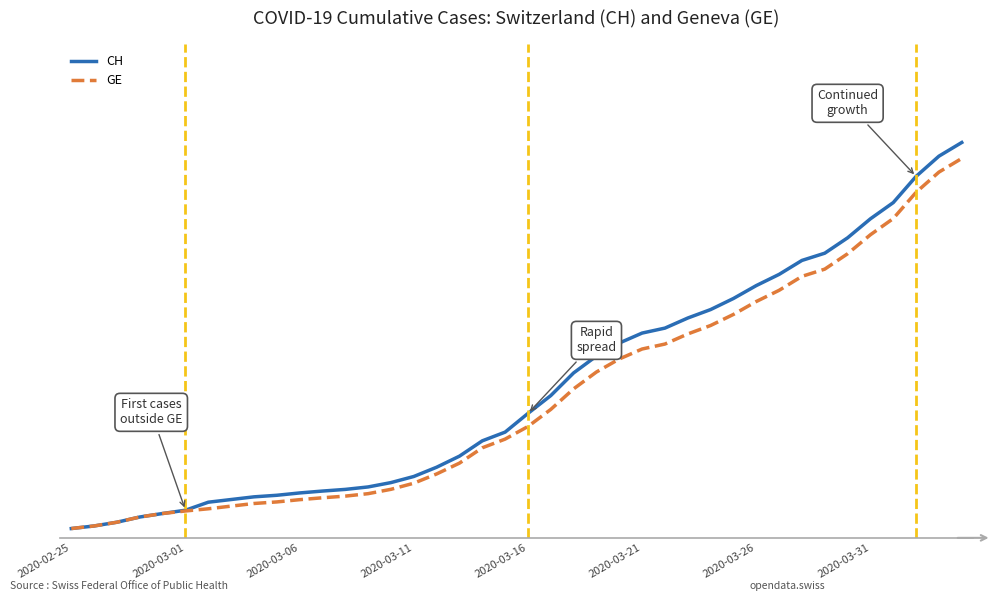

Where does the GE series first go above 4485?

21